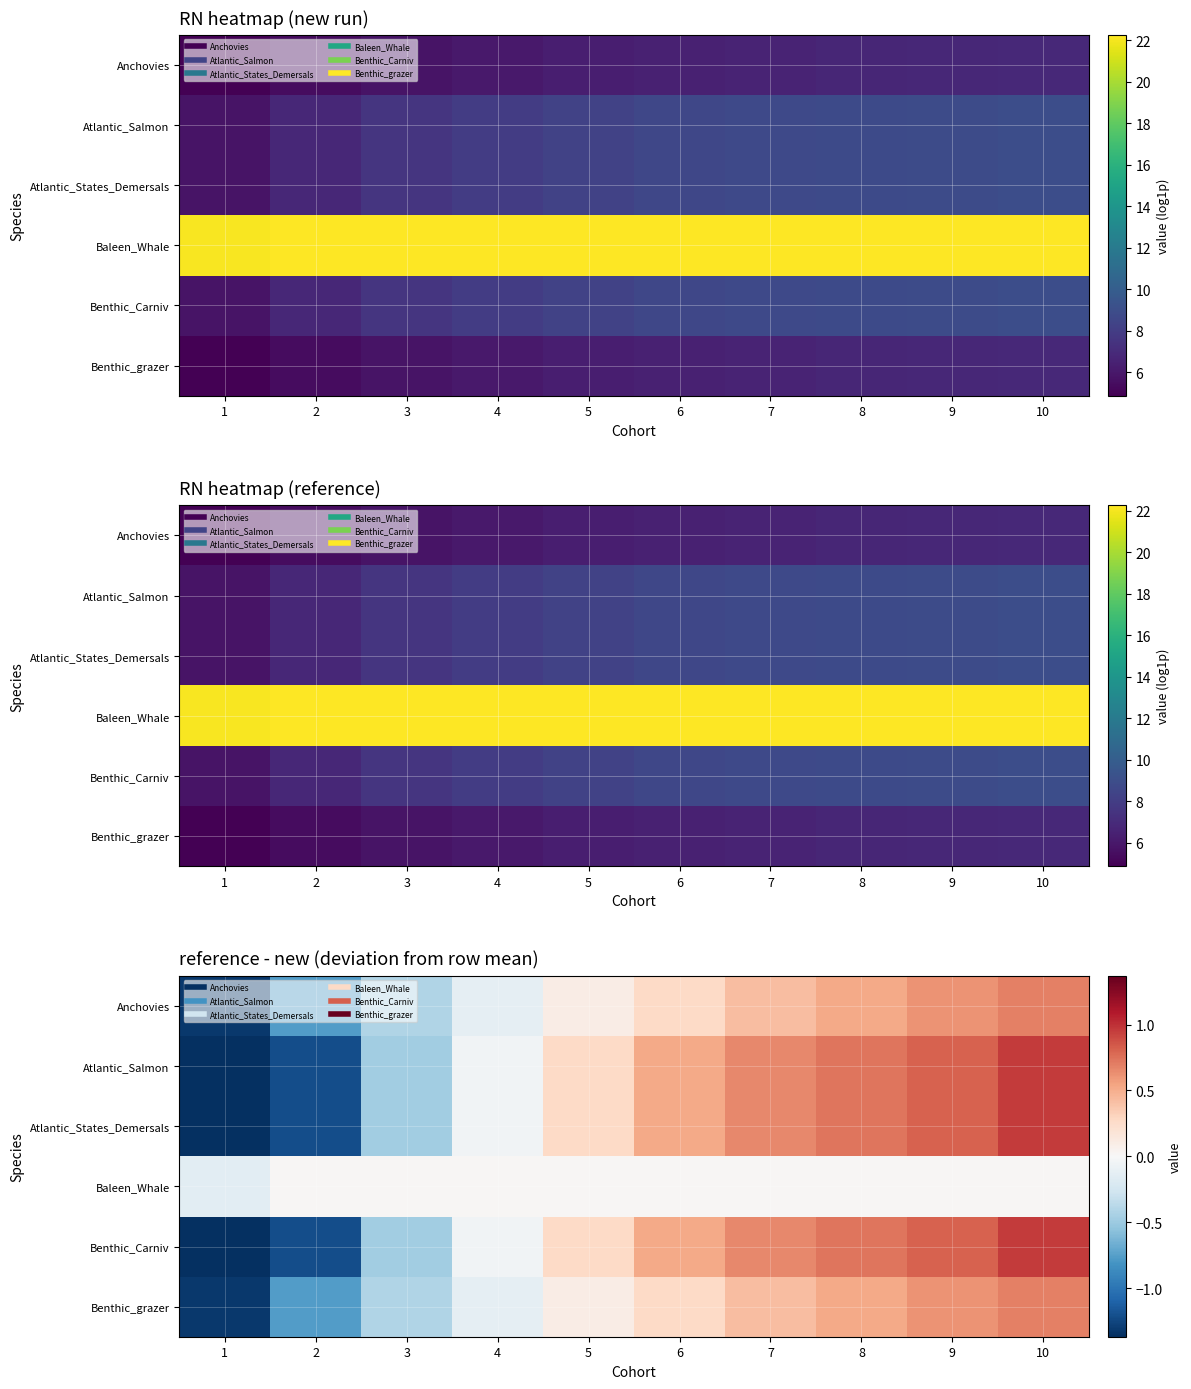

What is the difference between the second highest and second lowest values in the Atlantic_Salmon series?

2.0